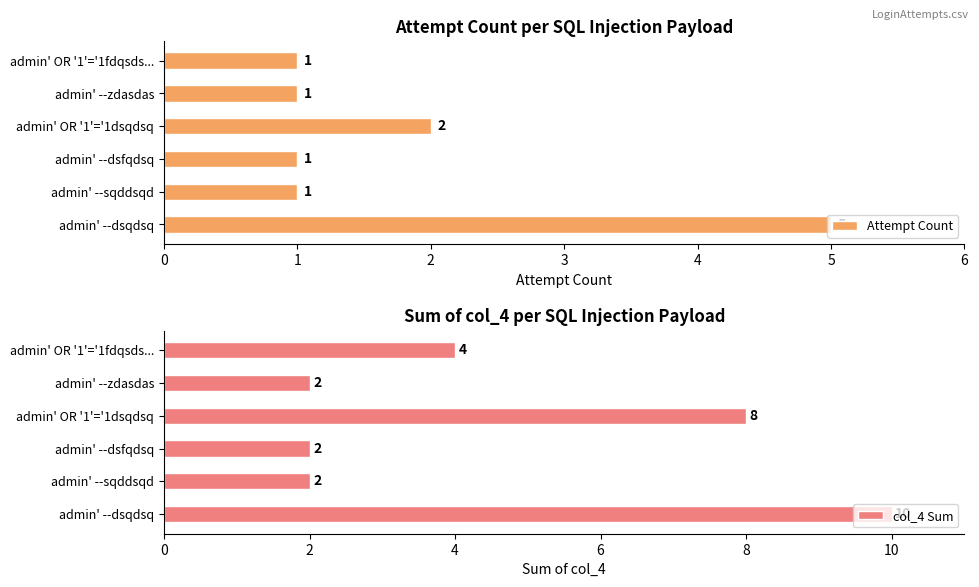

Rank the series by their maximum value, from lowest to highest.

Attempt Count, col_4 Sum